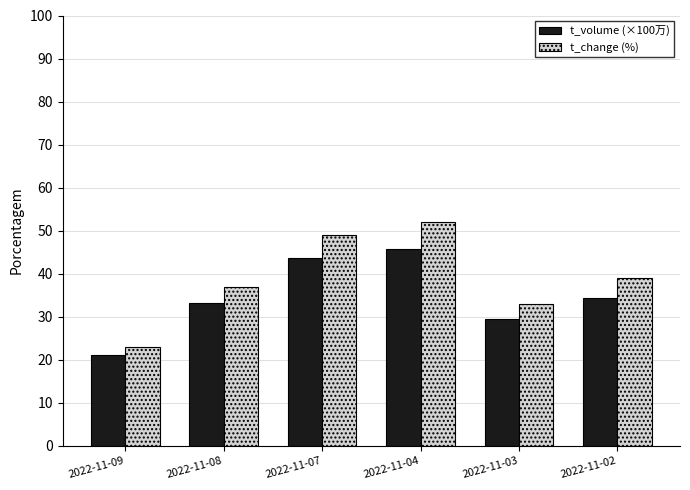

True or false: t_volume (×100万) has a value of 22.3 at 2022-11-08.

False